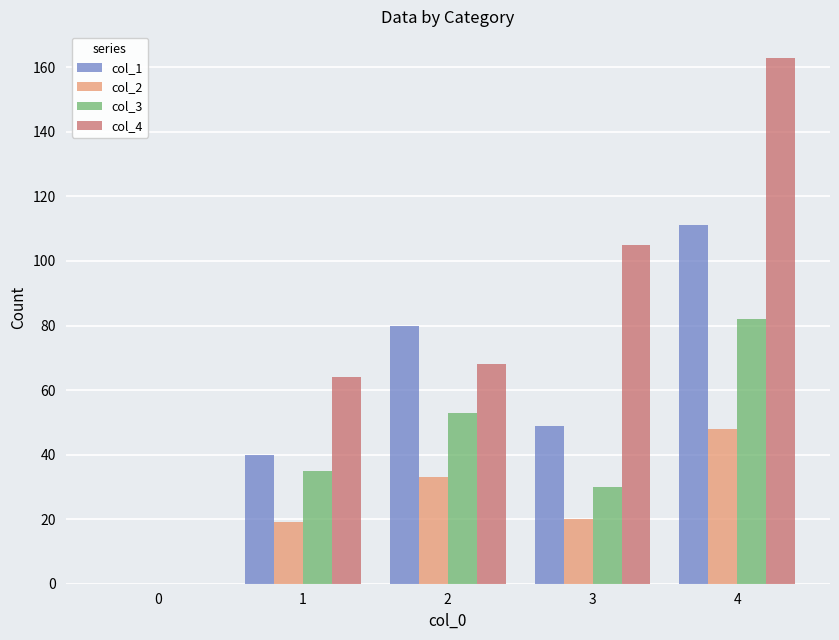

What is the maximum value shown in the chart?

163